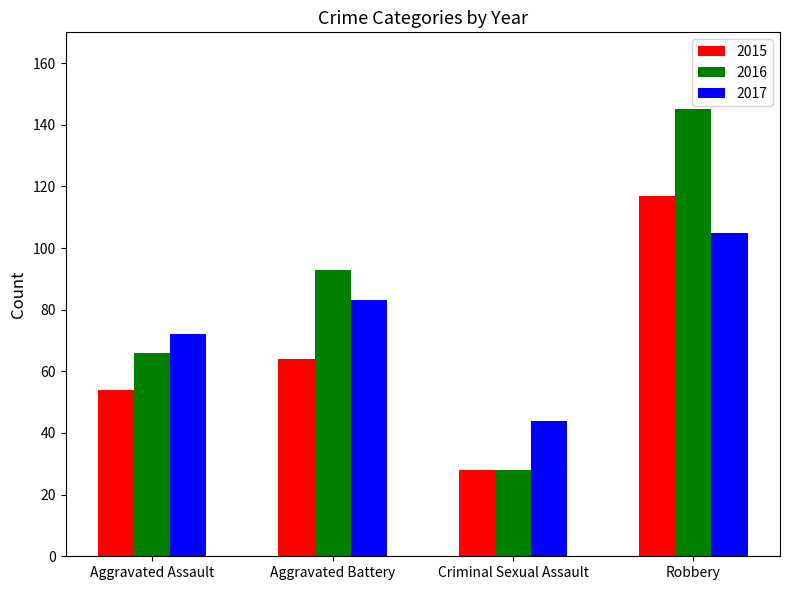

The value of 2016 at Aggravated Assault is 66. True or false?

True